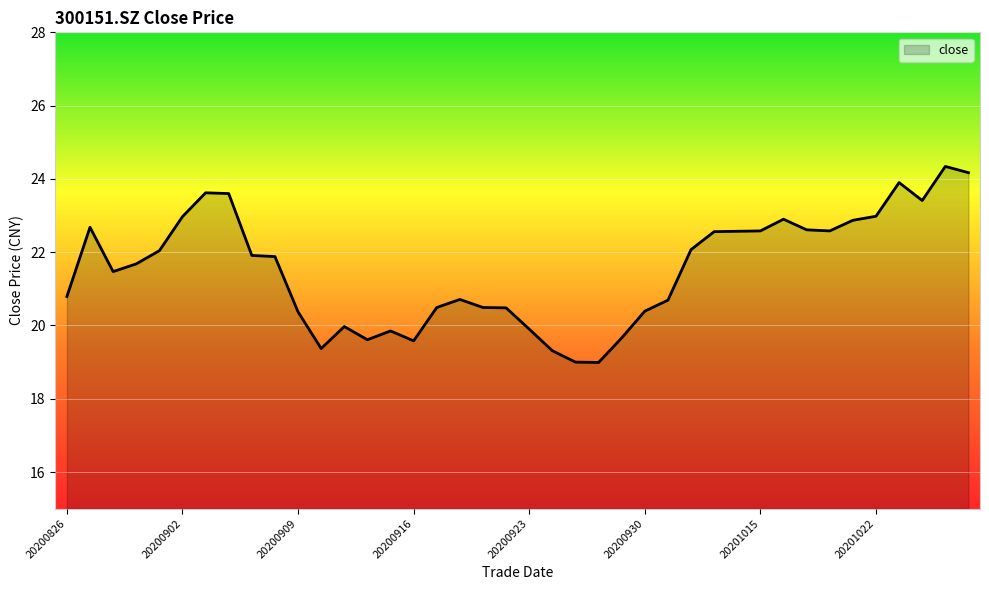

Is it true that the value at 36 is 23.9?

True